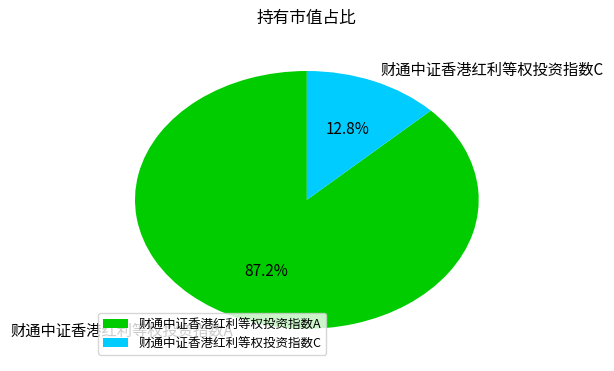

Which slice is the smallest?

财通中证香港红利等权投资指数C